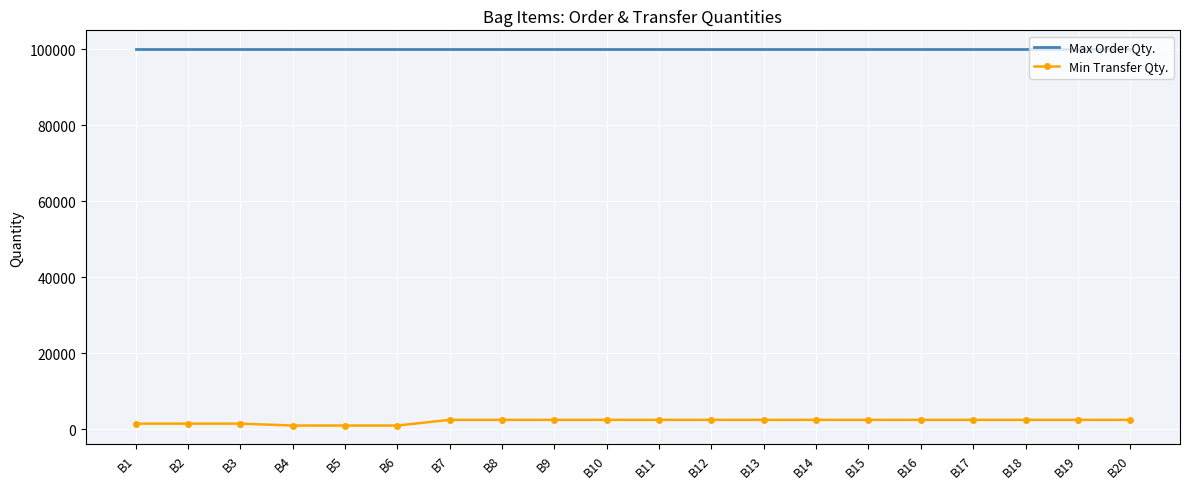

What value does the Max Order Qty. series have at B18?

100000